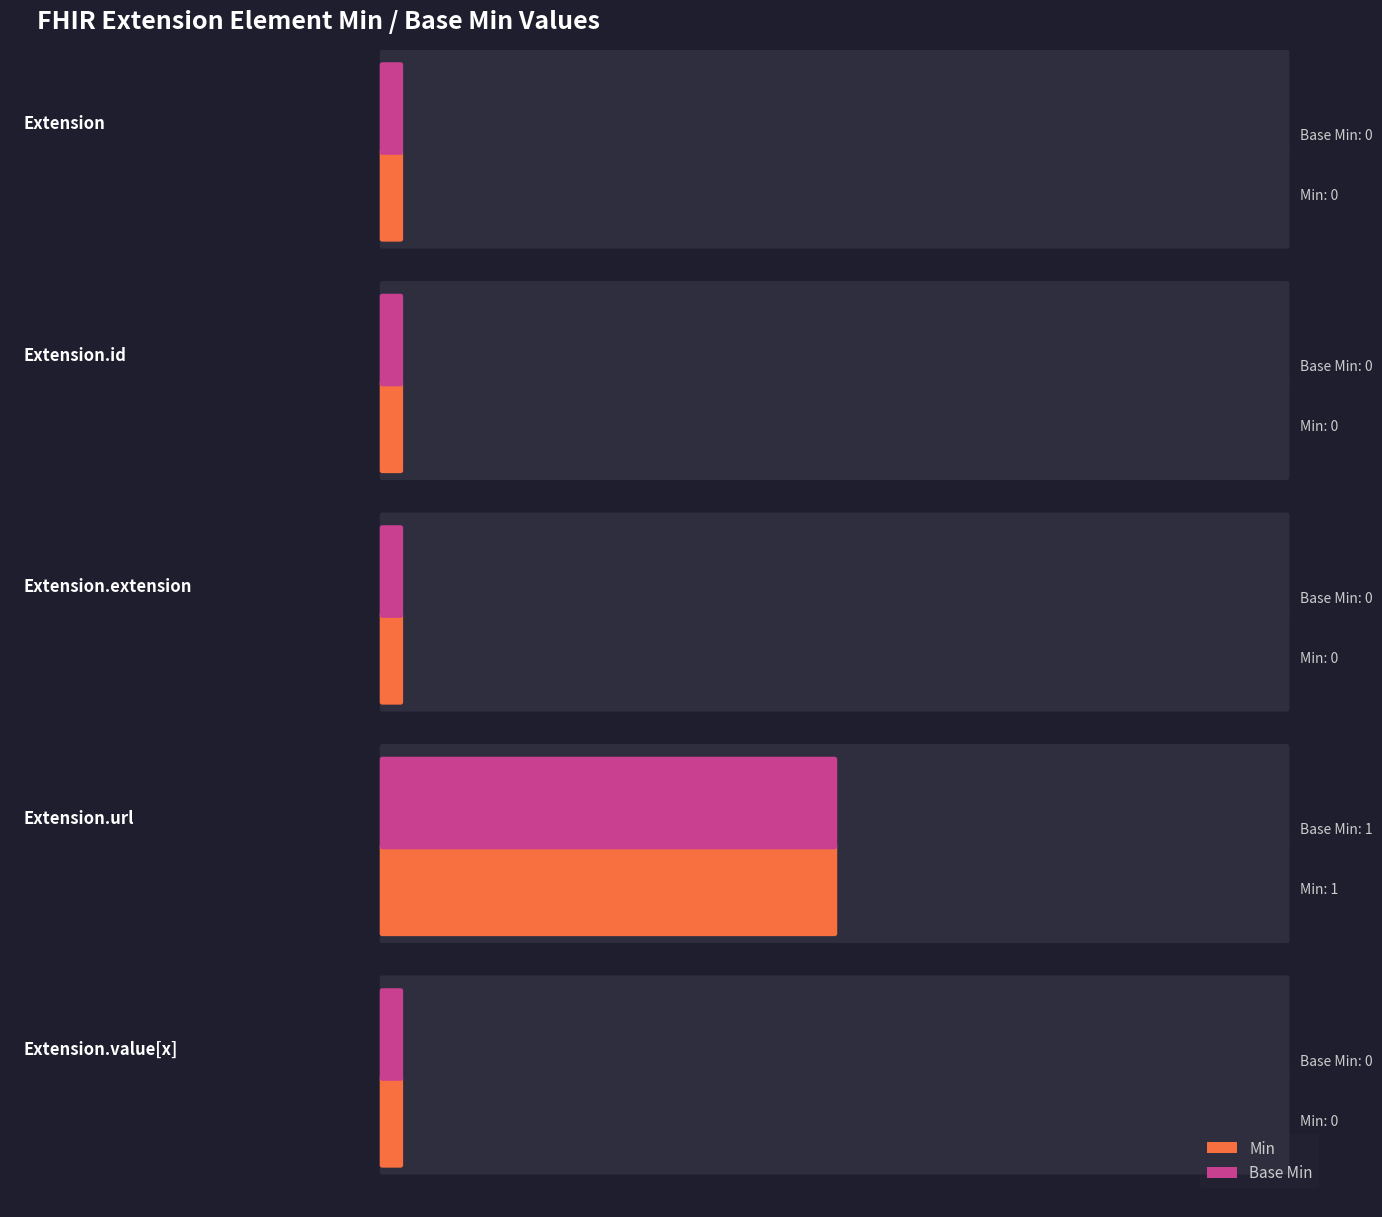

At which label does Base Min reach its peak?

Extension.url